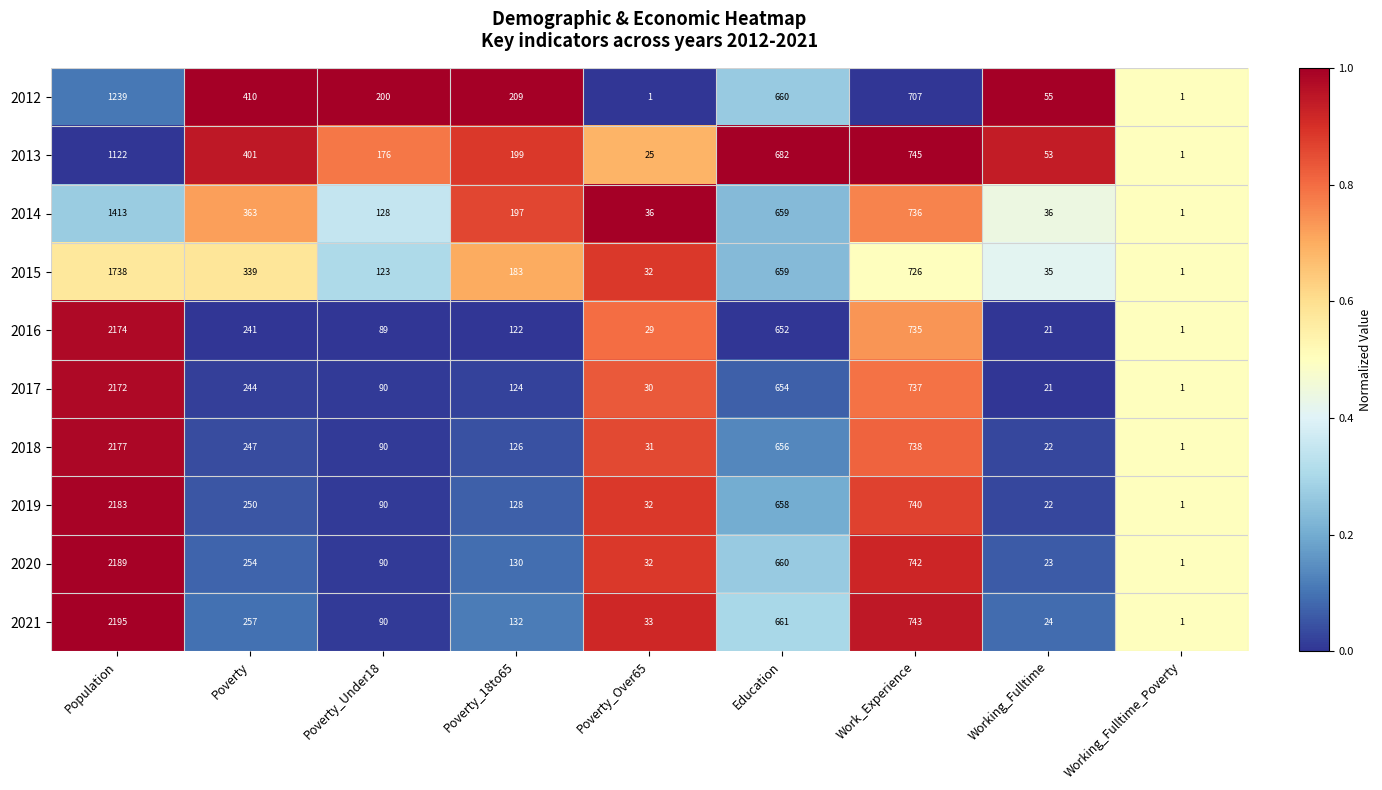

What is the difference between the second highest and second lowest values in the 2013 series?

720